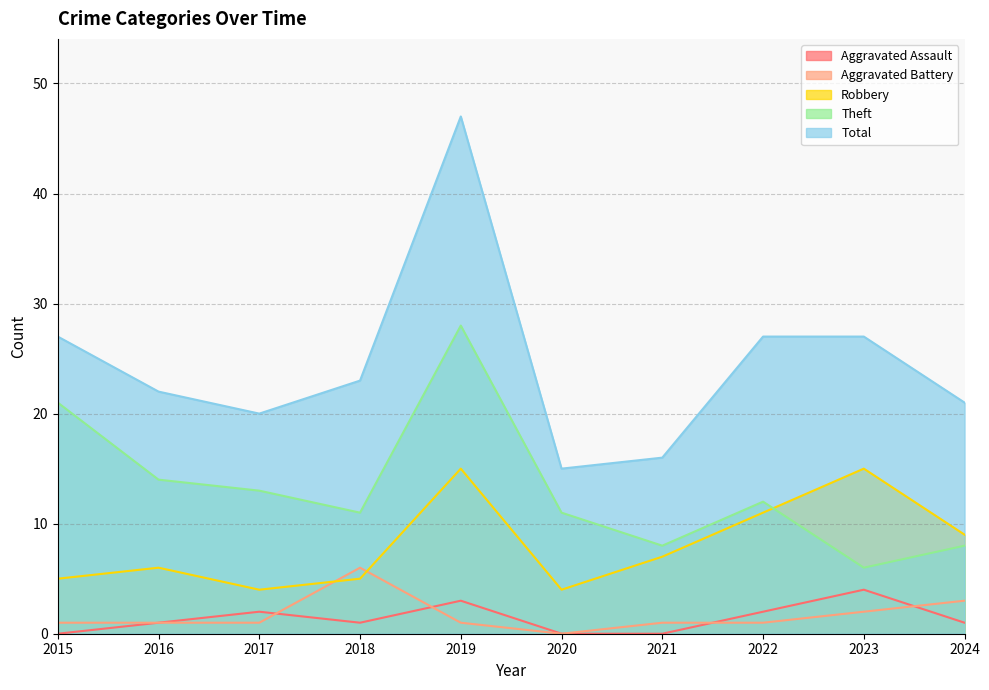

Where is Total nearest to the value 31?

2015